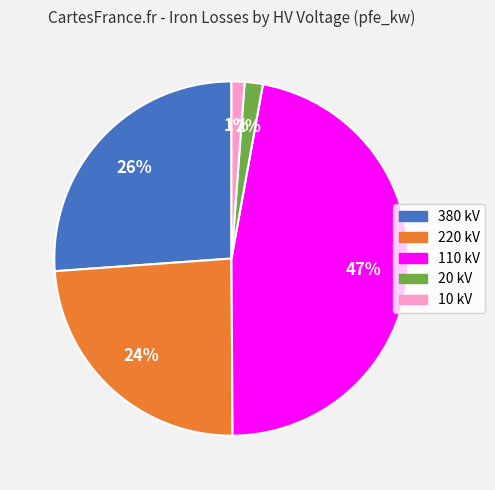

How many slices are in this pie chart?

5